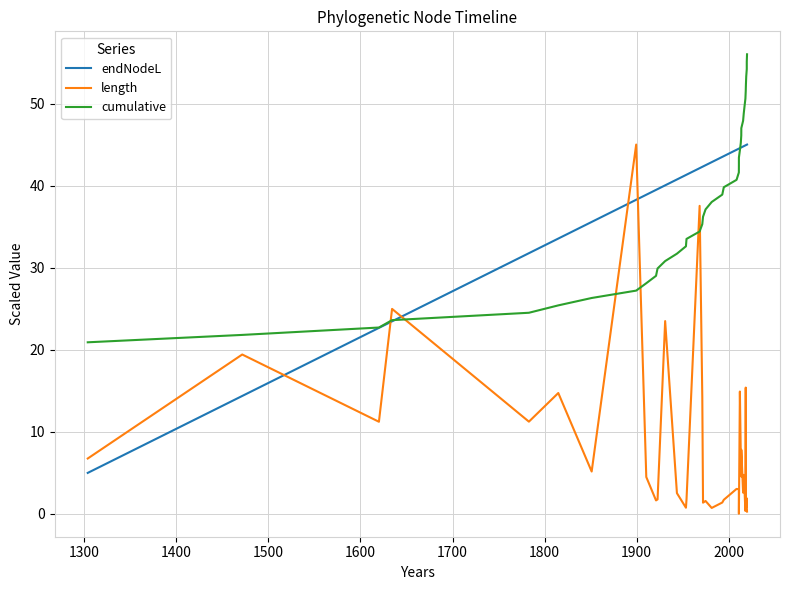

Does the chart have visible grid lines?

Yes